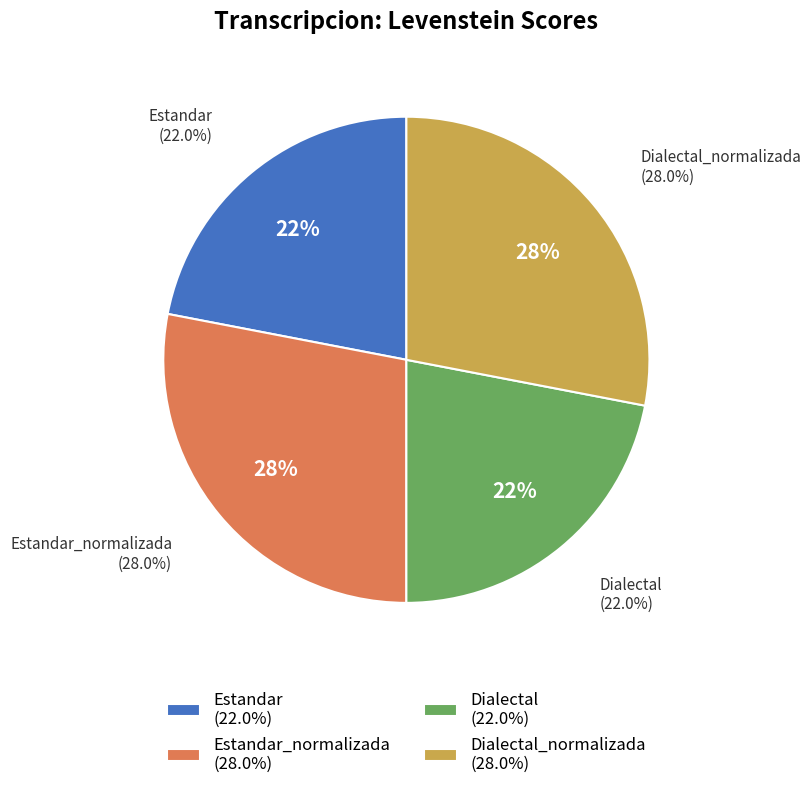

How many slices are in this pie chart?

4